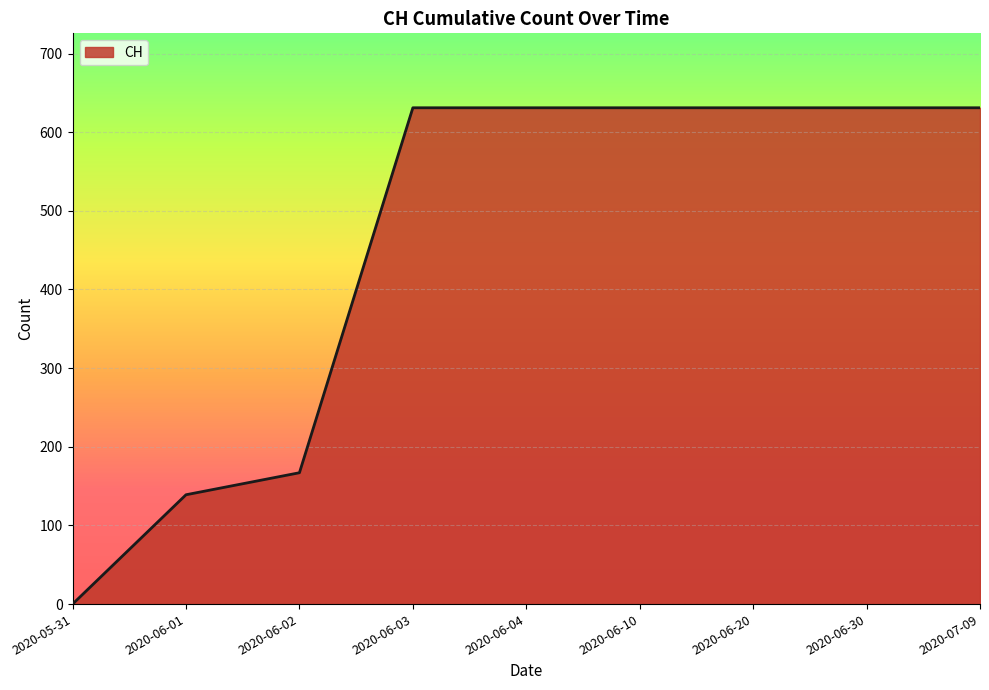

What is the greatest value displayed?

631